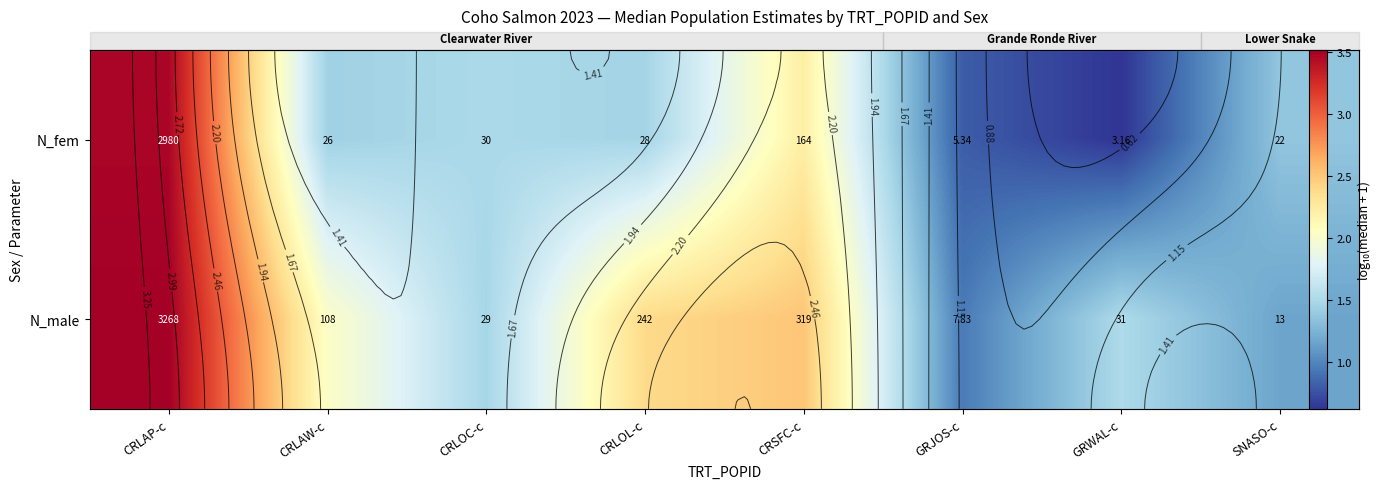

What is the approximate value of N_fem at SNASO-c?

1.4